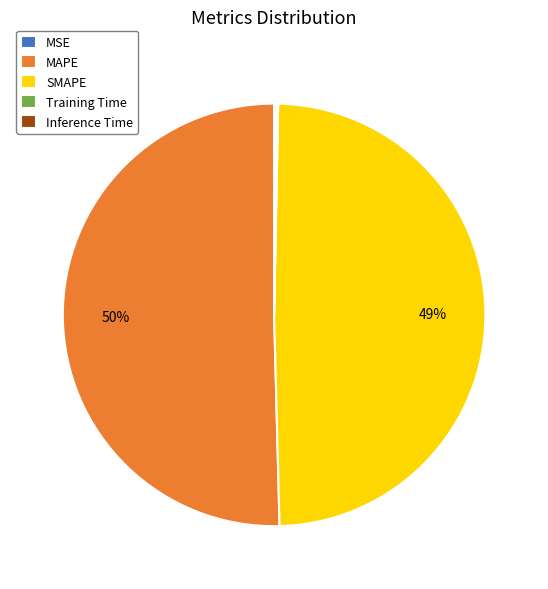

Is MAPE the majority of the pie?

Yes